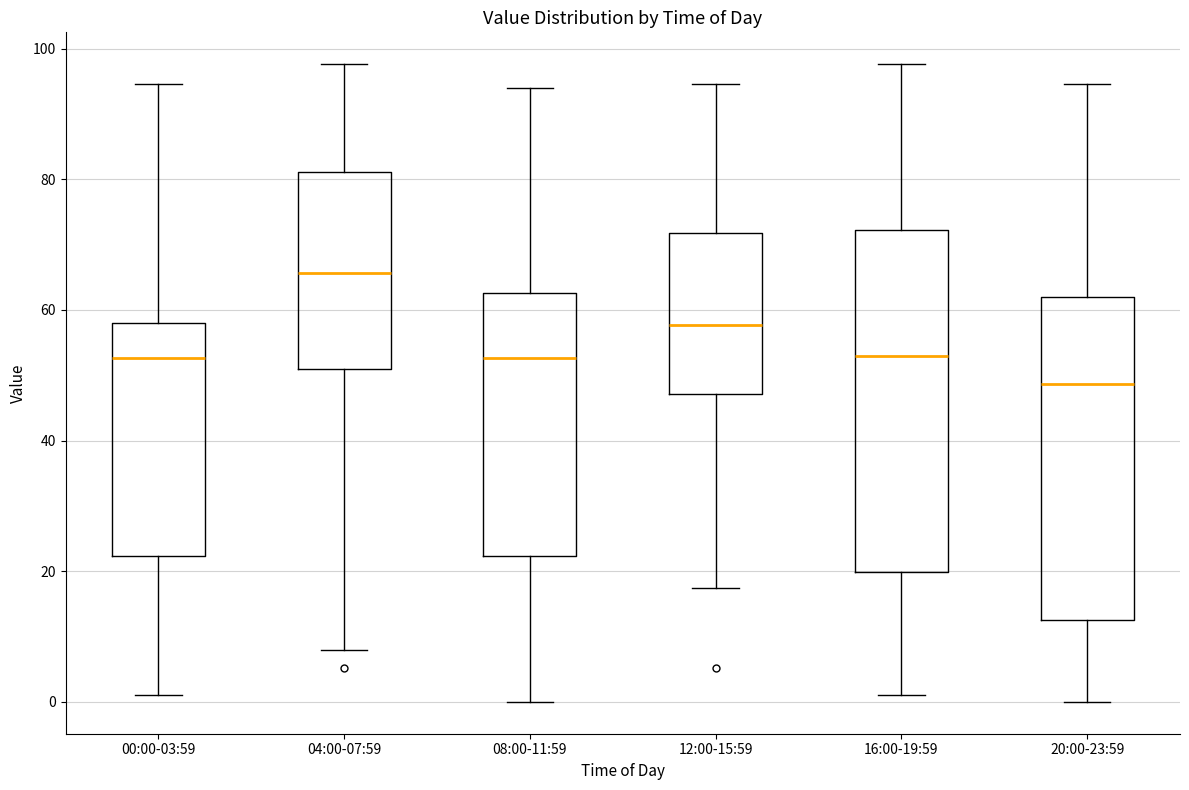

Reading left to right, transcribe this box plot: for each box, give where its median line is, the range the box spans, and where its two whiskers end, as read against the y-axis. The values are not printed on the chart, so give them approximately, as read against the axis.

00:00-03:59: median 52, box 22 to 58, whiskers 2 to 94
04:00-07:59: median 66, box 50 to 82, whiskers 8 to 98
08:00-11:59: median 52, box 22 to 62, whiskers 0 to 94
12:00-15:59: median 58, box 48 to 72, whiskers 18 to 94
16:00-19:59: median 54, box 20 to 72, whiskers 2 to 98
20:00-23:59: median 48, box 12 to 62, whiskers 0 to 94